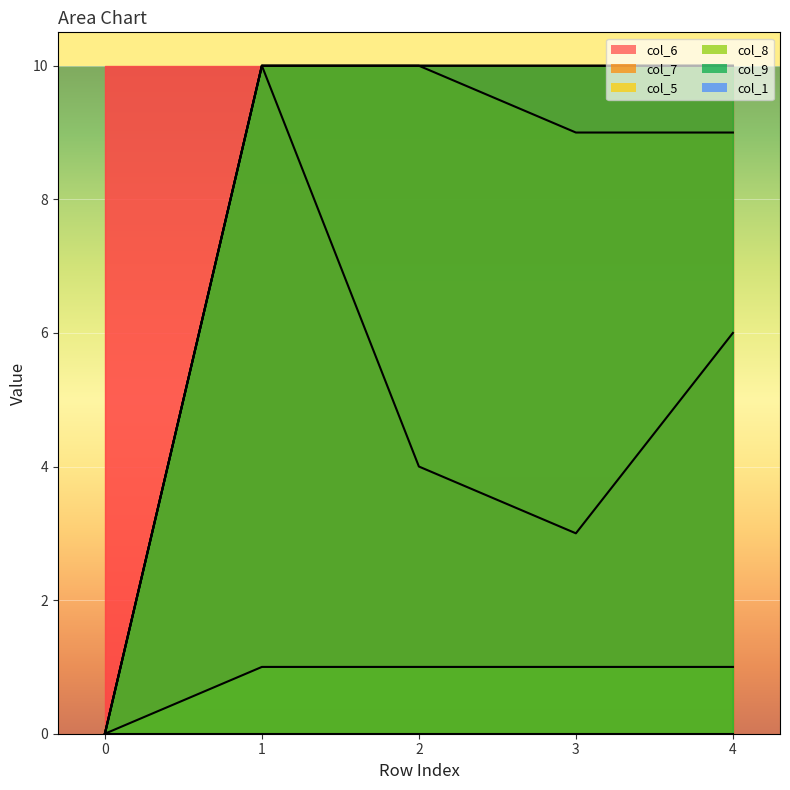

Does the chart display data point markers on the line(s)?

No